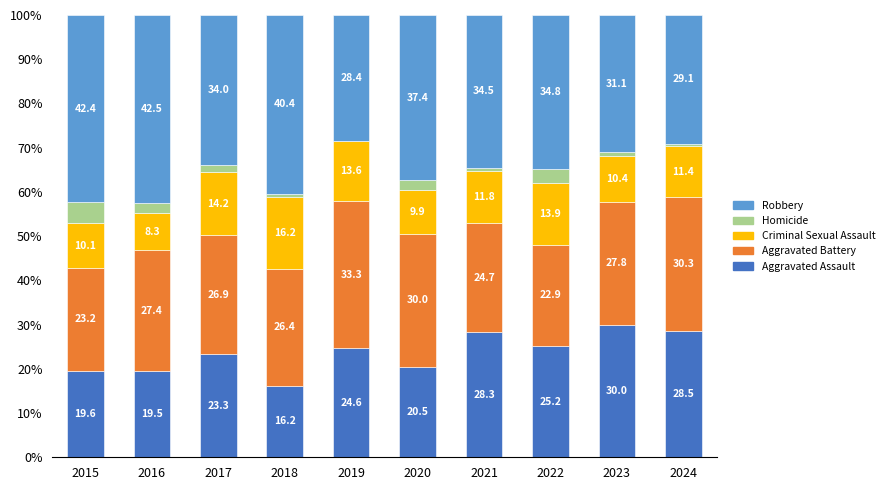

What is the total value across all series at 2017?

100.0